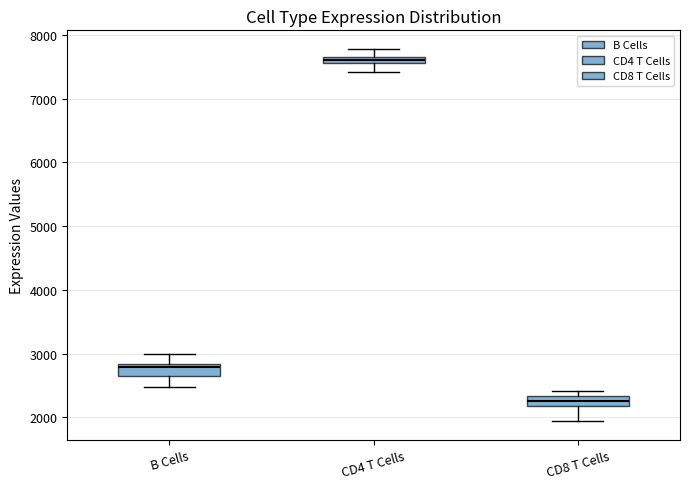

Where is the upper edge of the box for CD8 T Cells on the y-axis? The values are not printed on the chart, so give them approximately, as read against the axis.

2300